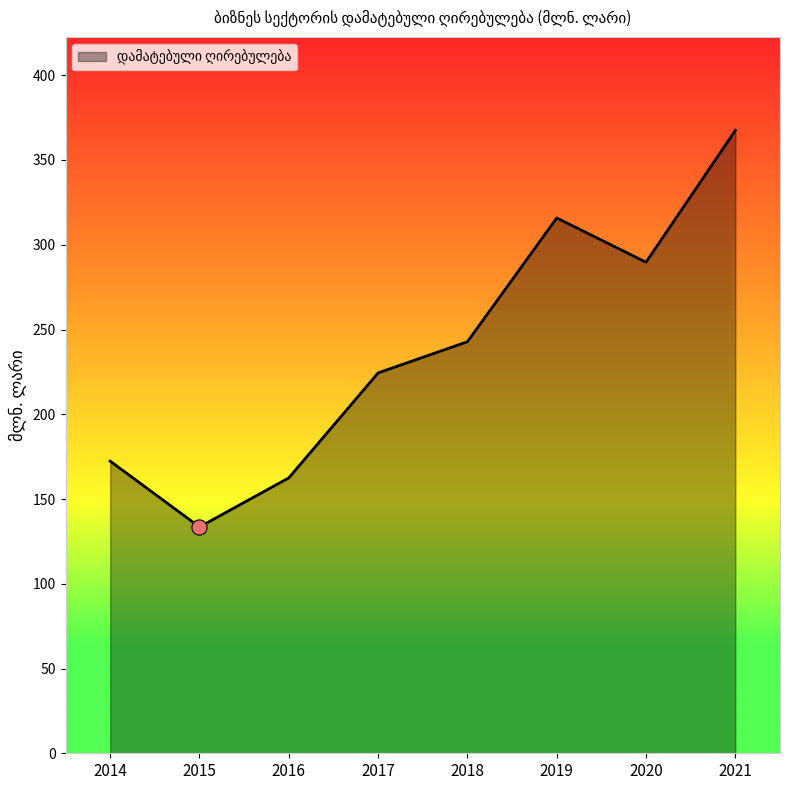

What is the change in value from 2015 to 2020?

+156.2